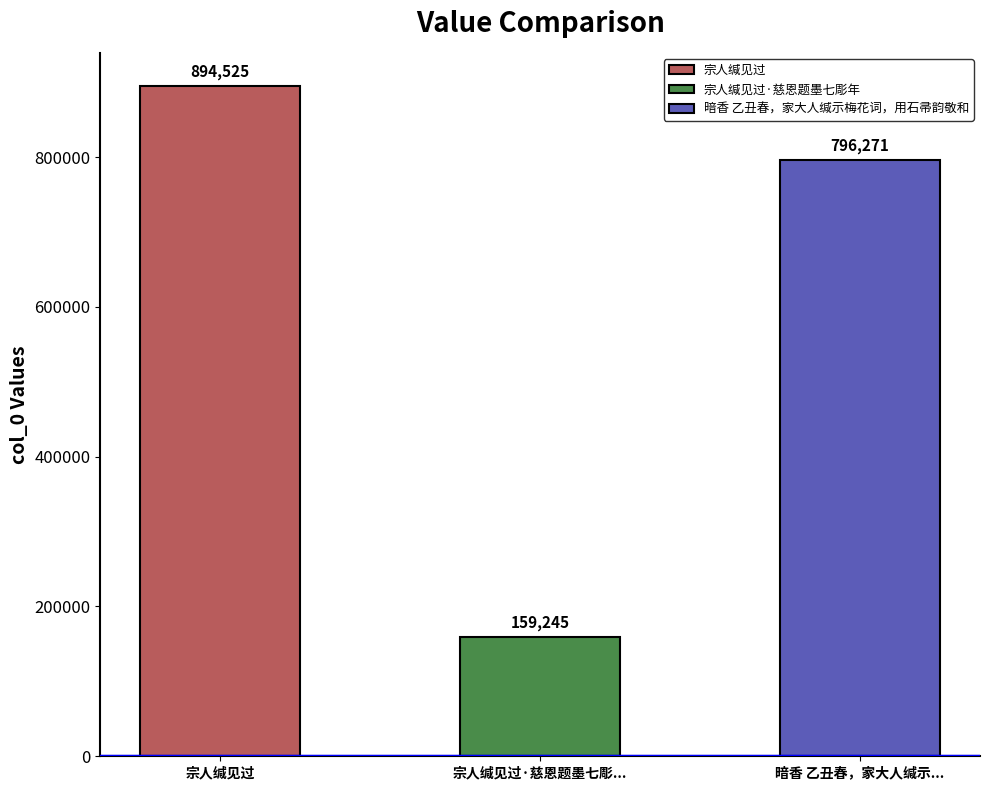

What is the difference between the second highest and minimum values?

637026